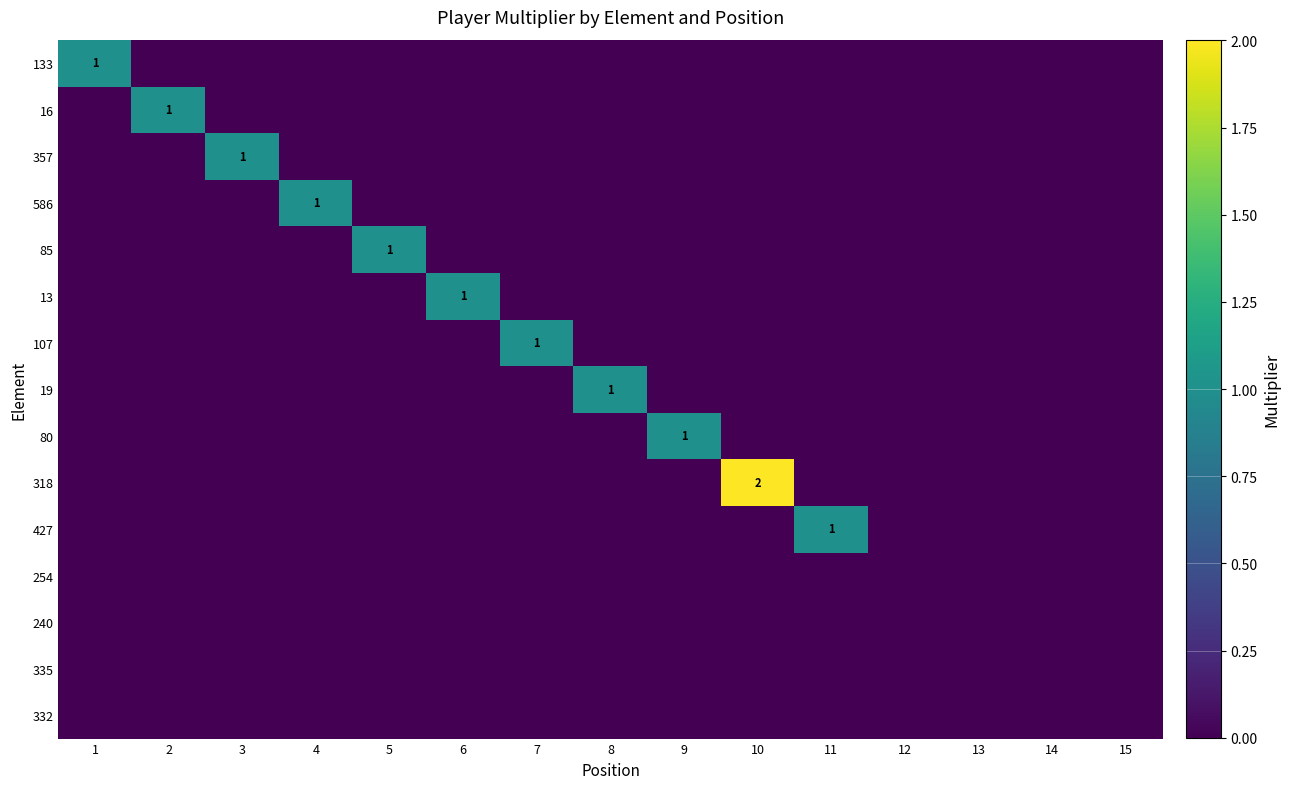

True or false: 80 has a value of 1 at 9.

True